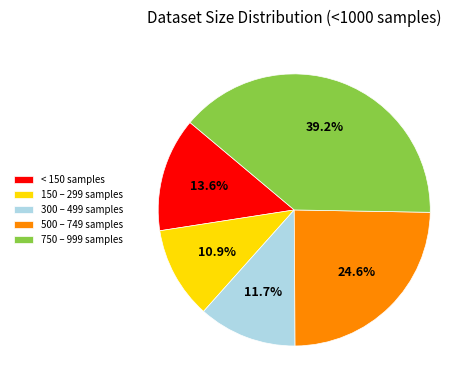

How much of the chart is everything except 500 – 749 samples?

75.4%